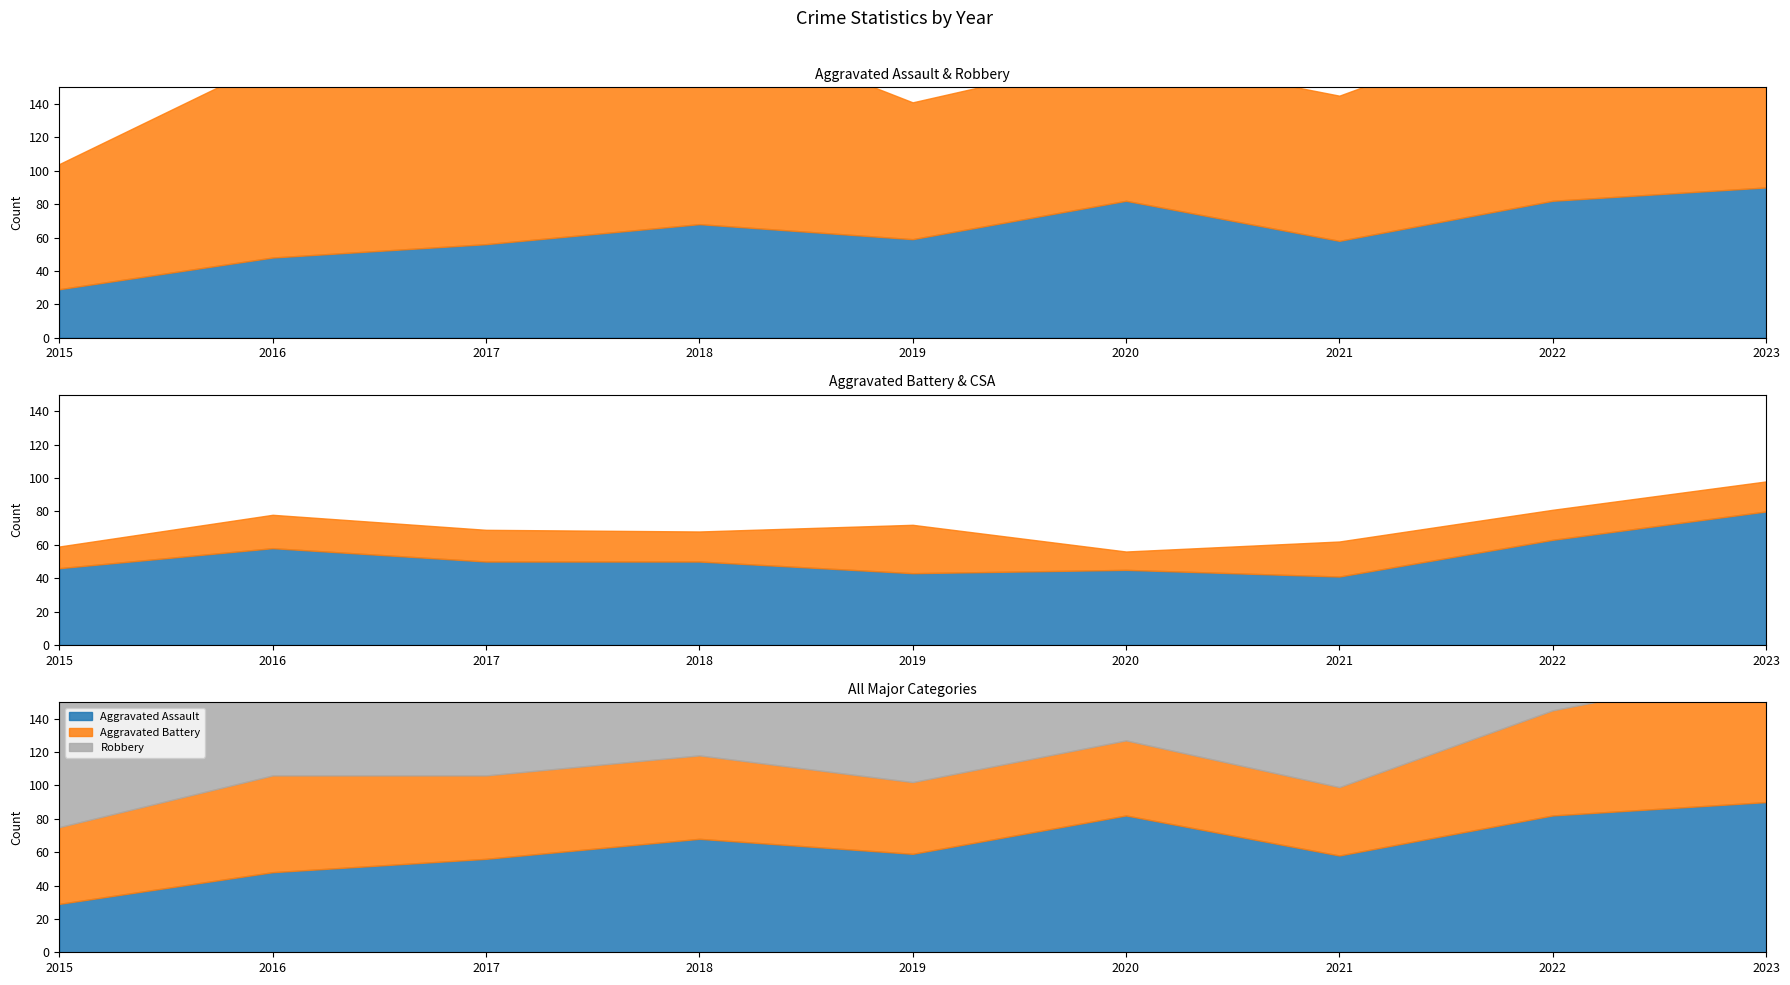

True or false: Aggravated Assault and Robbery intersect in this chart.

False